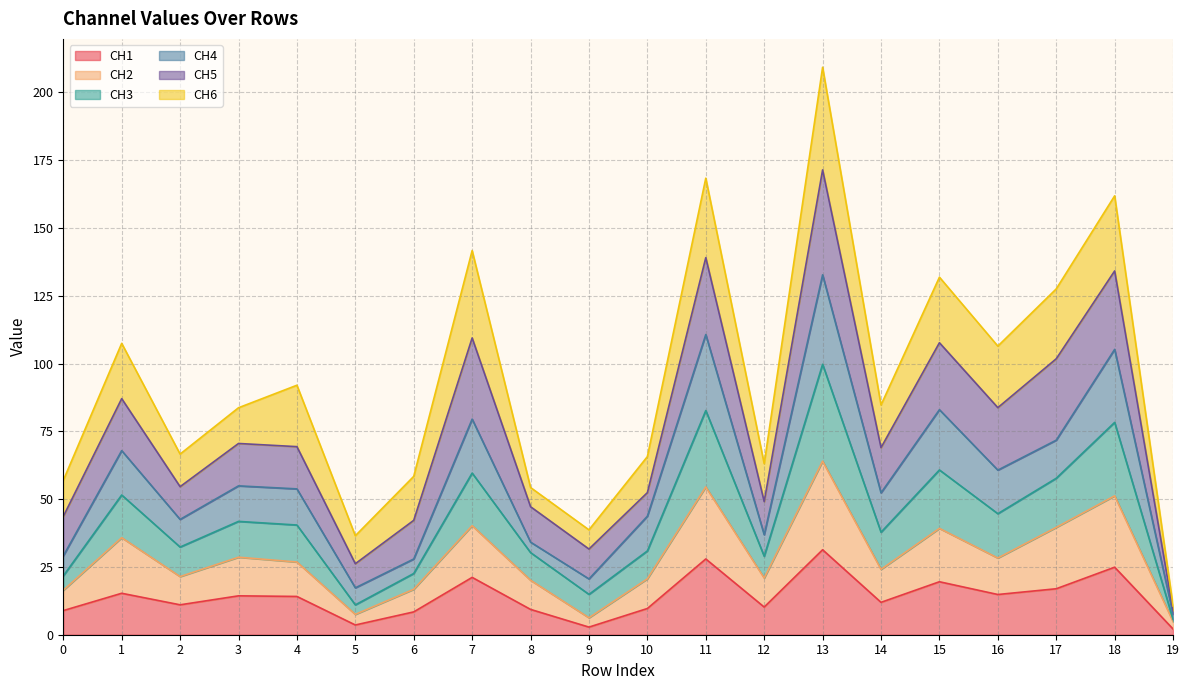

The value of CH1 at 15 is 32.1. True or false?

False